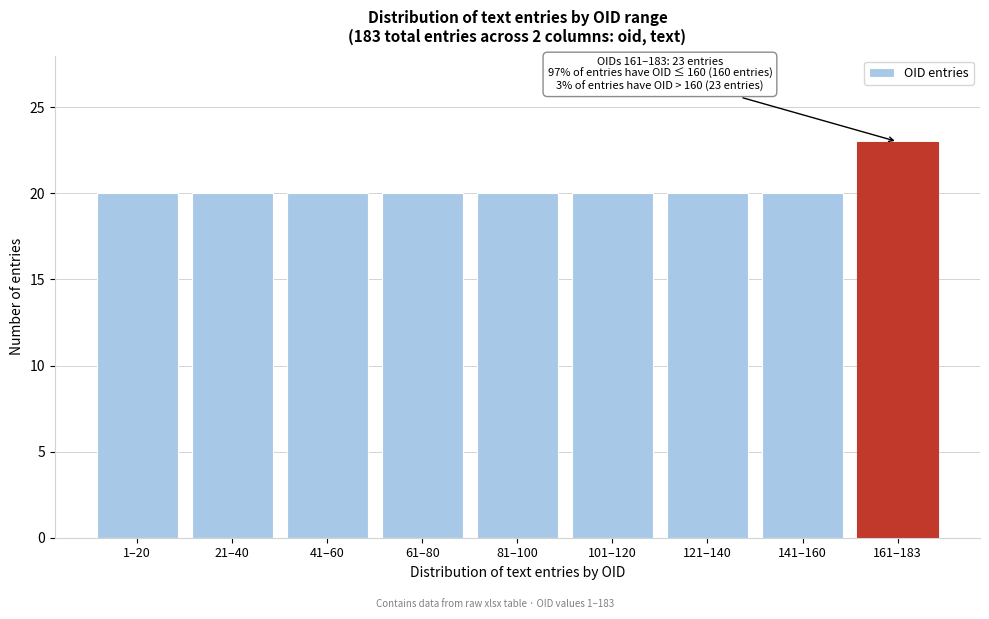

Reading left to right, what are all the values shown in this chart?

1–20=20	21–40=20	41–60=20	61–80=20	81–100=20	101–120=20	121–140=20	141–160=20	161–183=23